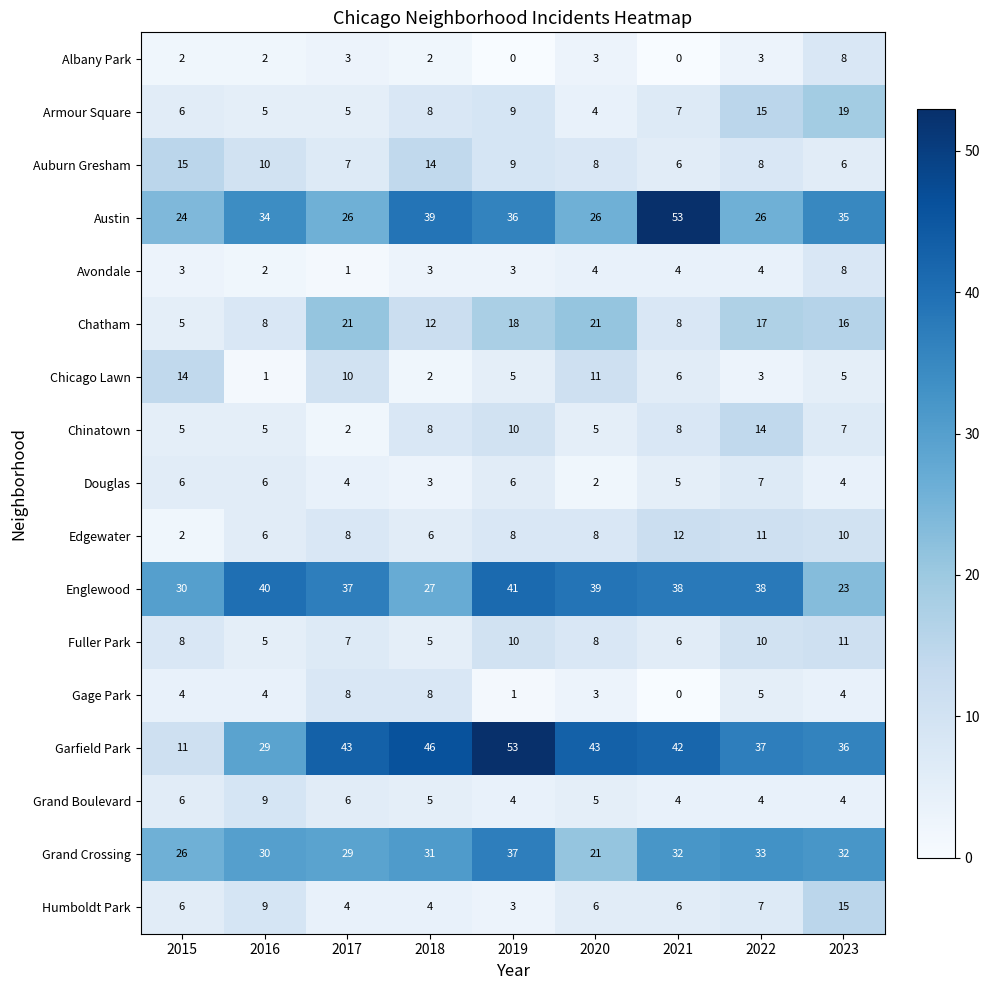

What is the maximum value shown in the chart?

53